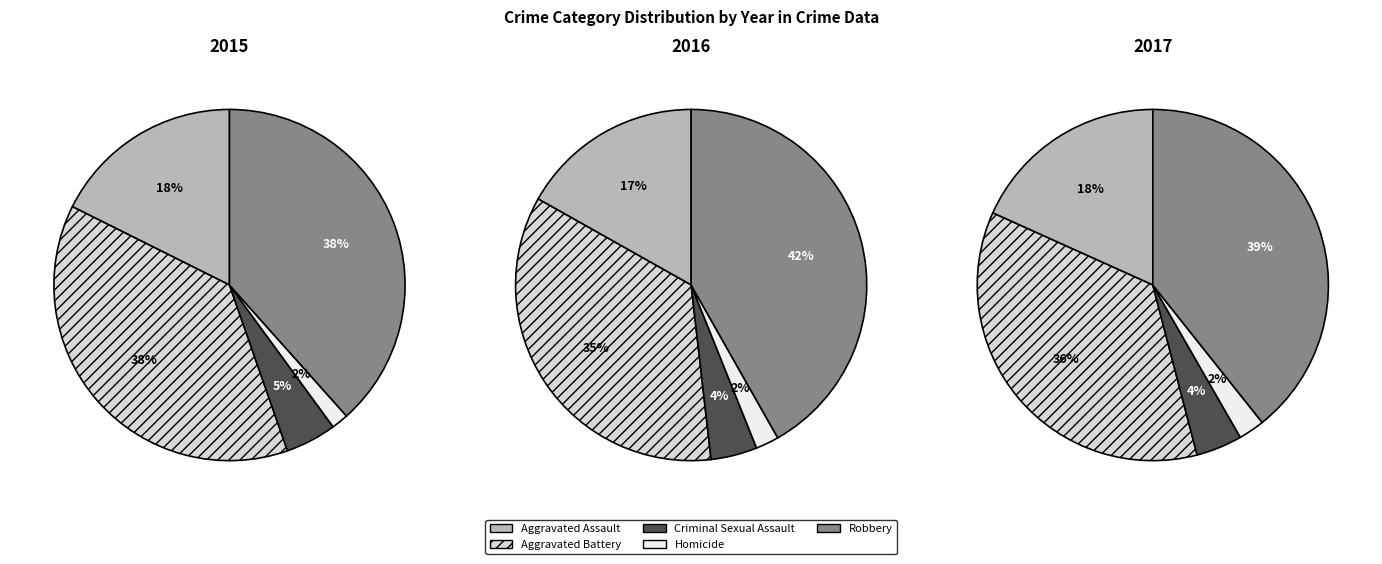

What percentage is NOT represented by Aggravated Battery?

62.3%